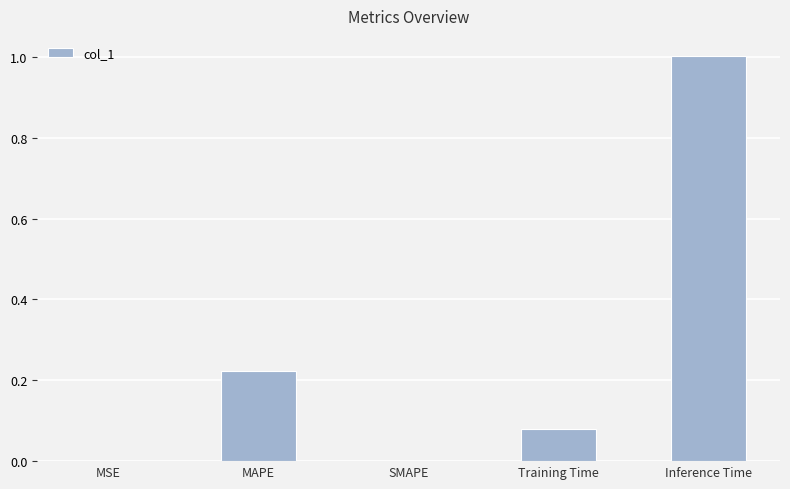

What is the sum of all values?

1.3